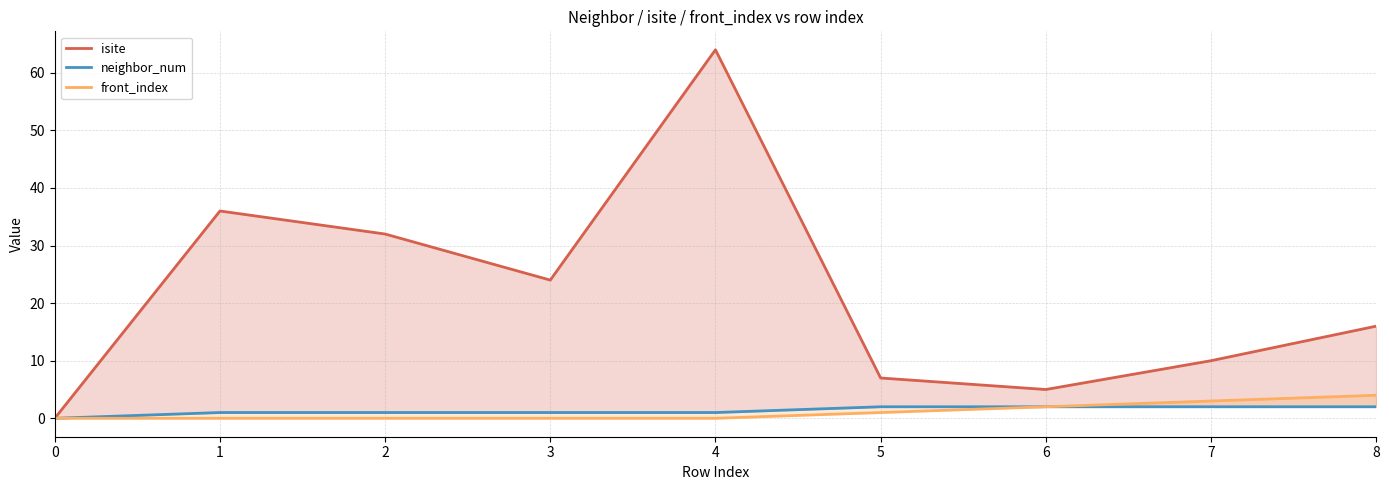

What is the spread (max minus min) of values at 4?

64